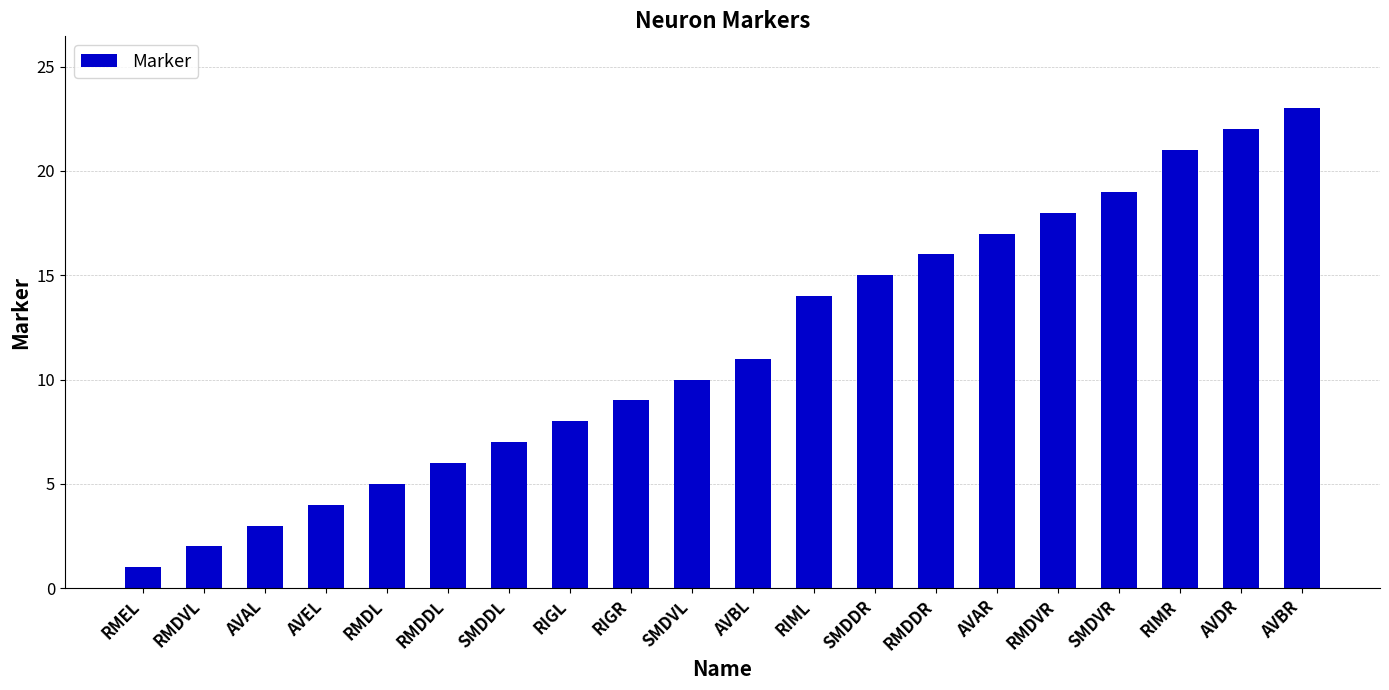

What is the approximate value at RMDDL?

6